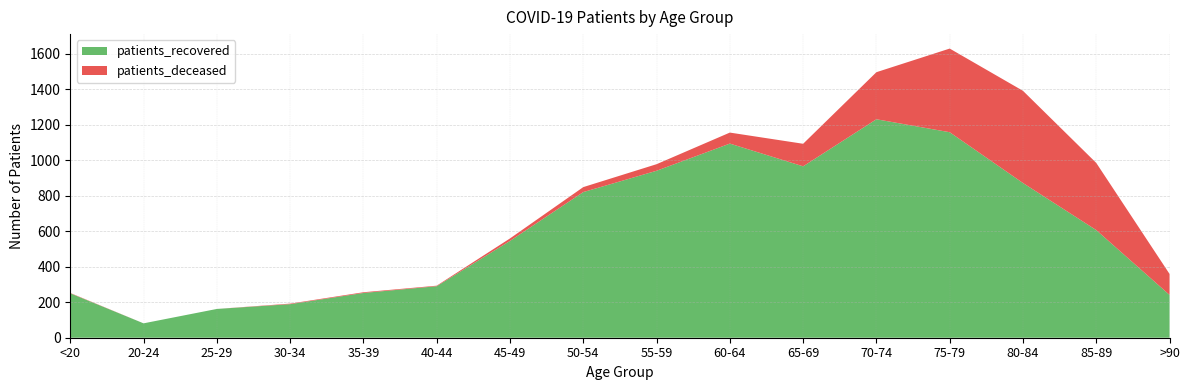

Reading left to right, transcribe all the data shown in this chart.

patients_recovered: 250	81	162	189	252	290	545	820	940	1093	965	1230	1157	871	606	241
patients_deceased: 2	0	0	3	4	3	14	28	37	62	127	265	471	519	378	118